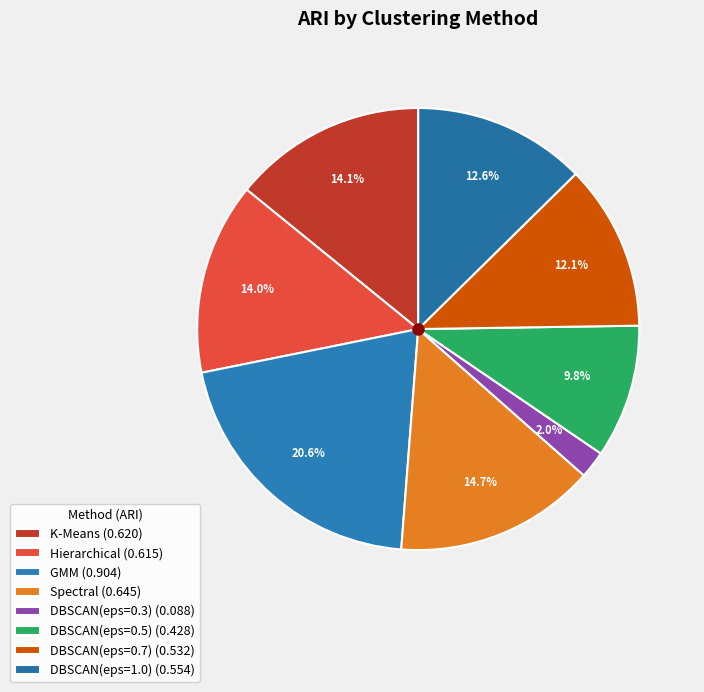

True or false: K-Means accounts for 29% of the total.

False